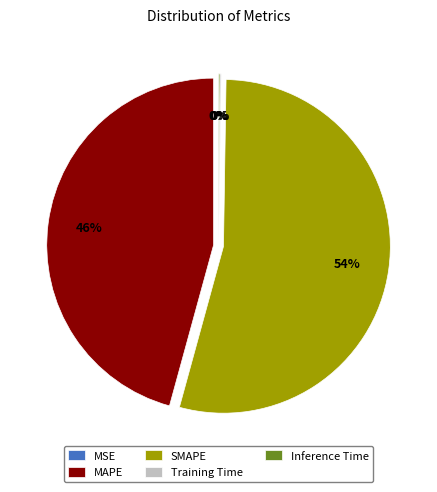

To the nearest percent, what percentage of the pie is SMAPE?

54%